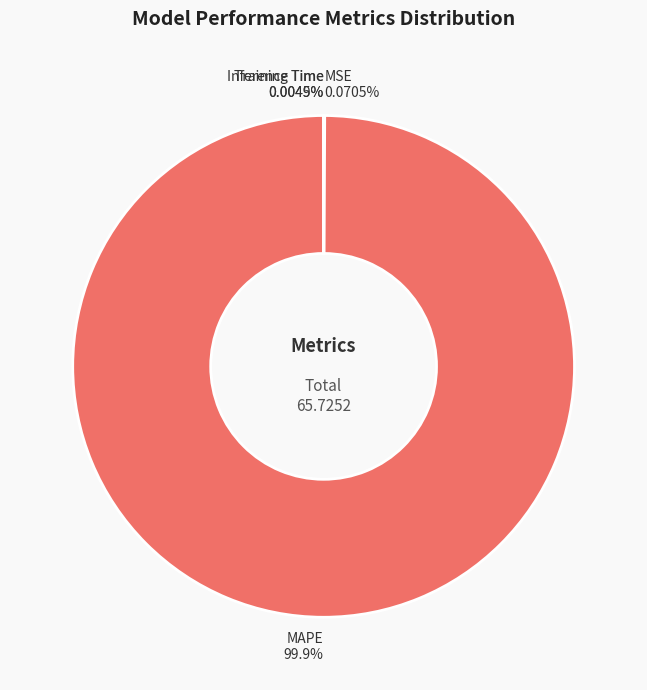

Which category has the biggest portion of the pie?

MAPE